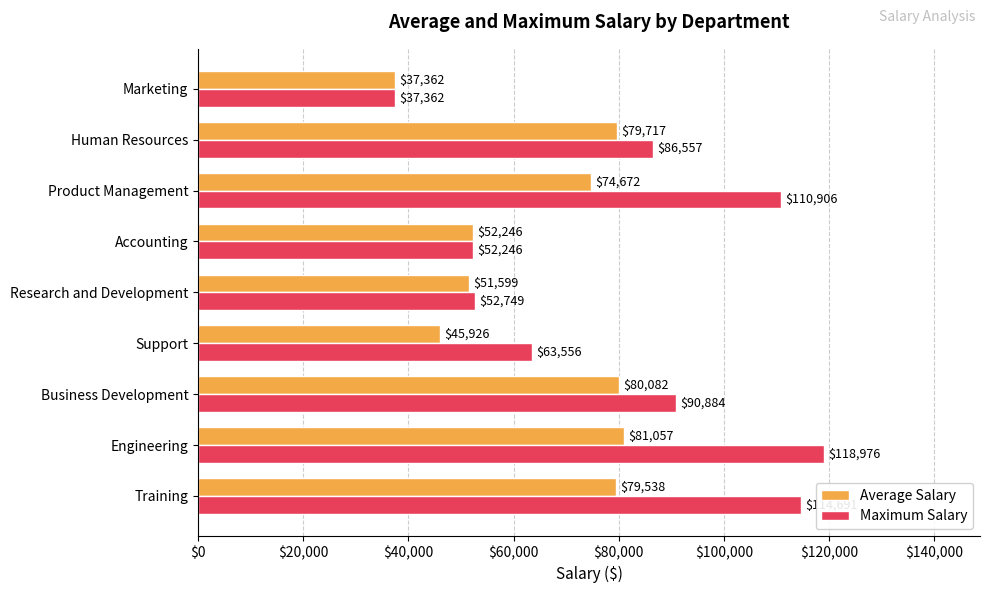

Which series has the largest range (max minus min)?

Maximum Salary